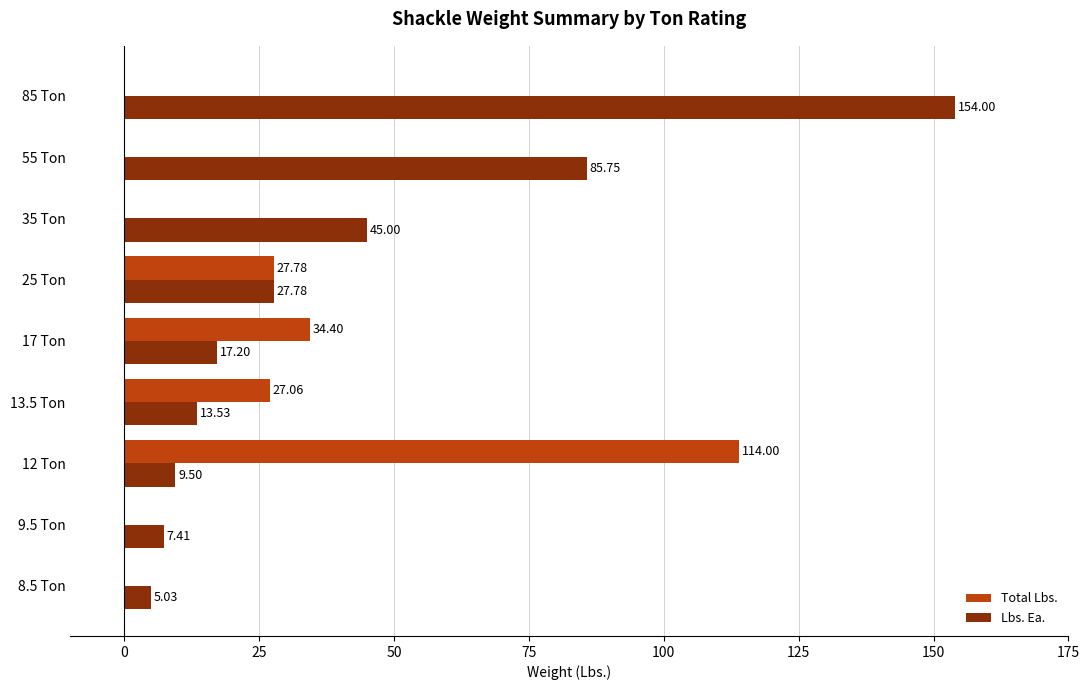

What are all the series names shown in the legend?

Total Lbs., Lbs. Ea.